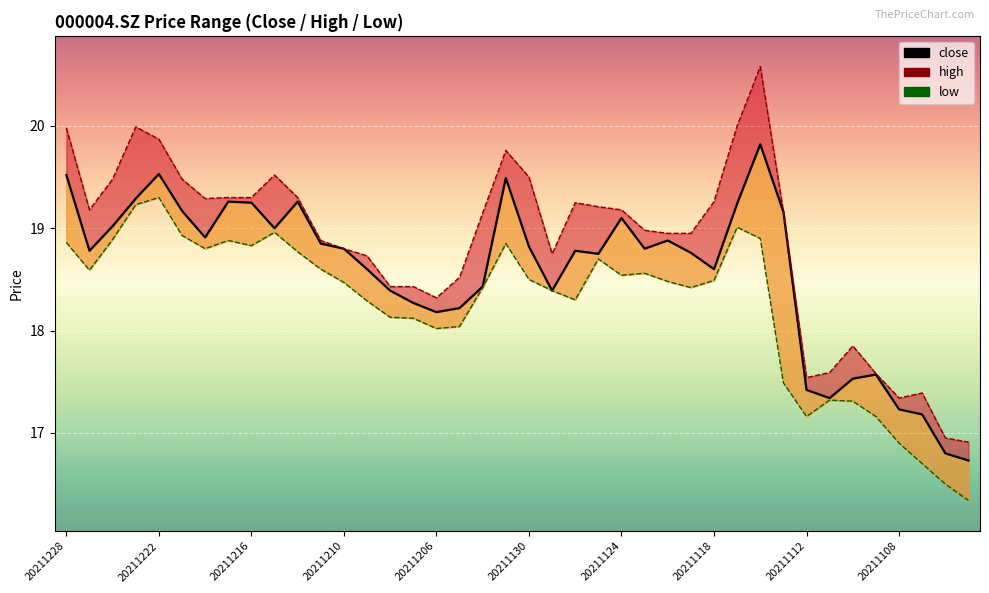

At which category is the sum across all series the highest?

20211116